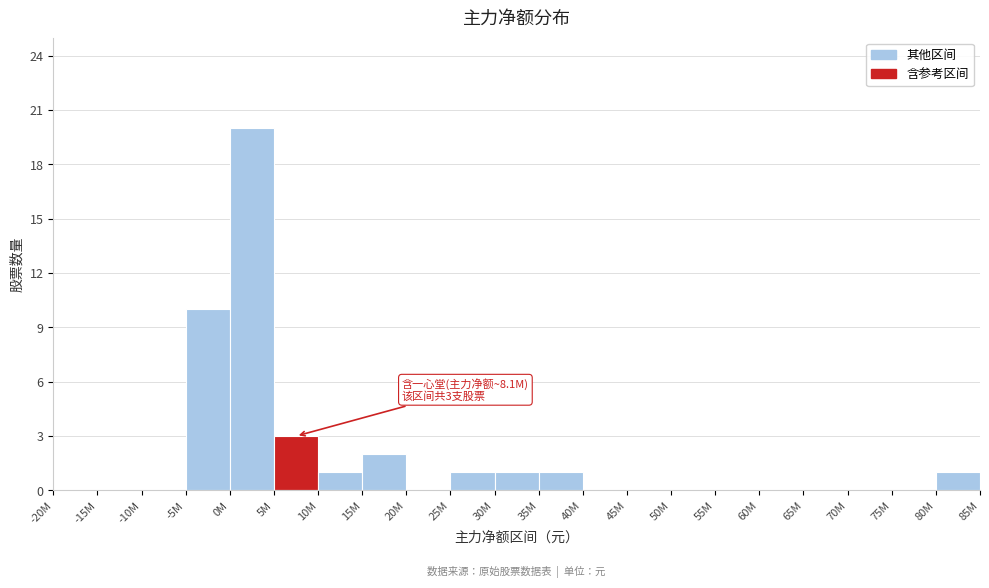

Reading left to right, extract all data points from this chart.

-20M=0	-15M=0	-10M=0	-5M=10	0M=20	5M=3	10M=1	15M=2	20M=0	25M=1	30M=1	35M=1	40M=0	45M=0	50M=0	55M=0	60M=0	65M=0	70M=0	75M=0	80M=1